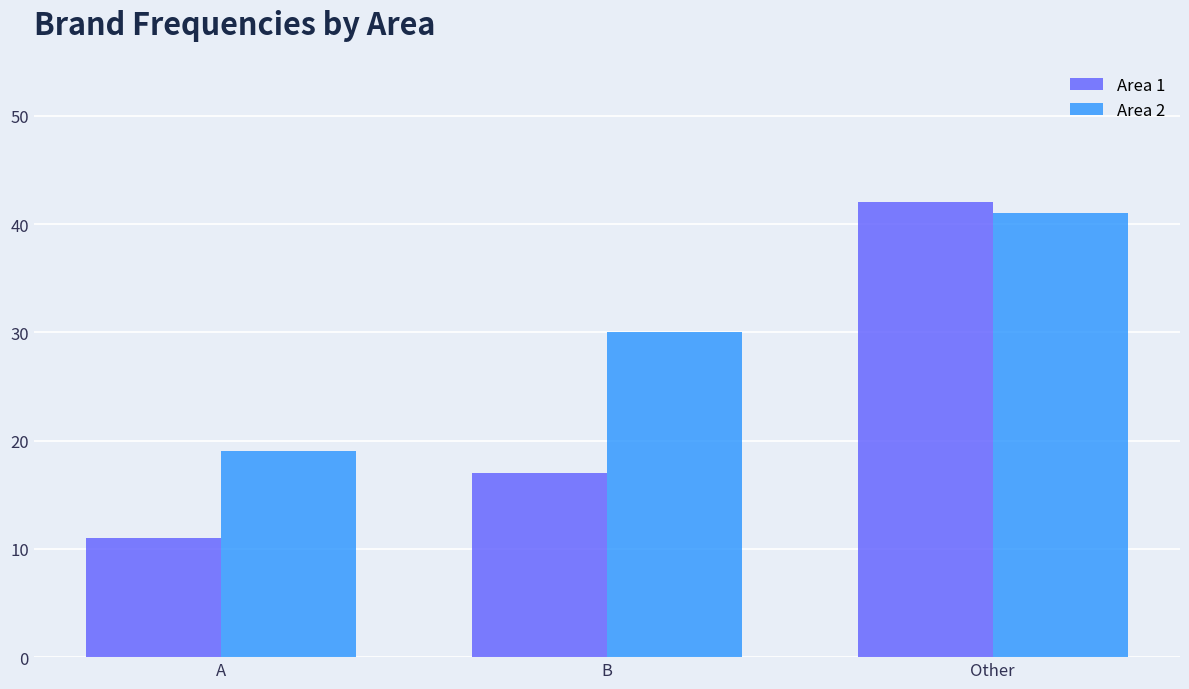

What is the value of the Area 2 bar at the 3rd from the left?

41